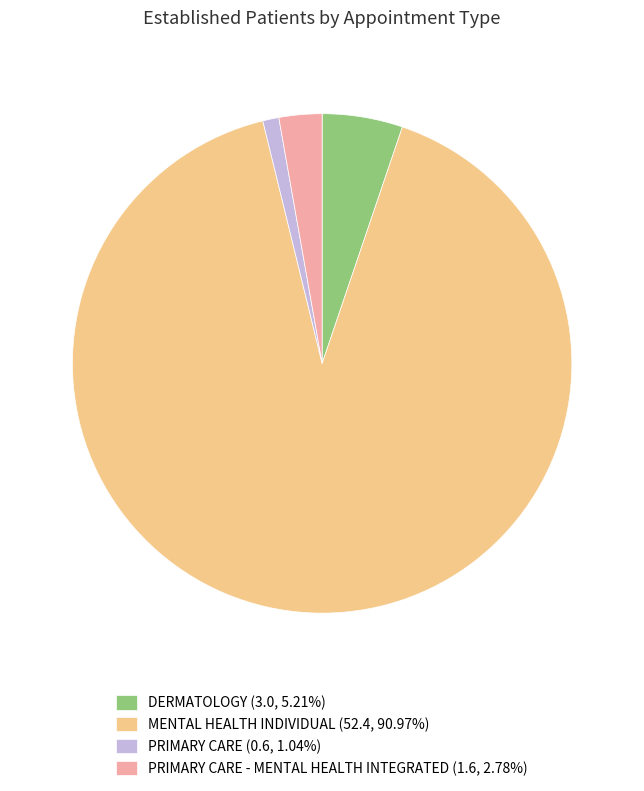

How many slices are in this pie chart?

4